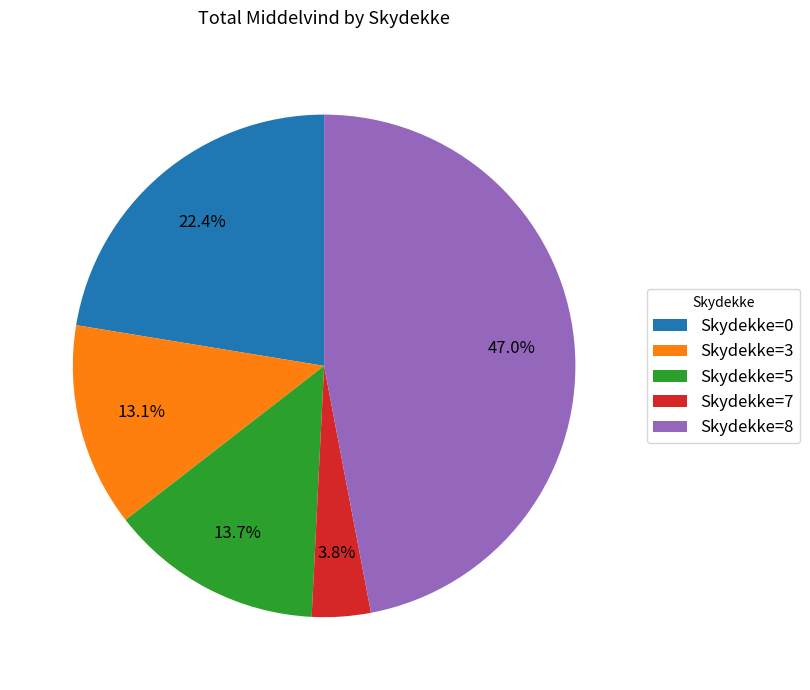

Between Skydekke=3 and Skydekke=8, which is larger?

Skydekke=8